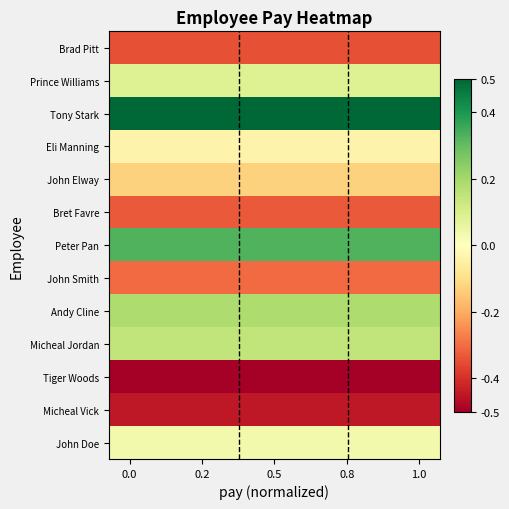

What is the maximum value shown in the chart?

0.5